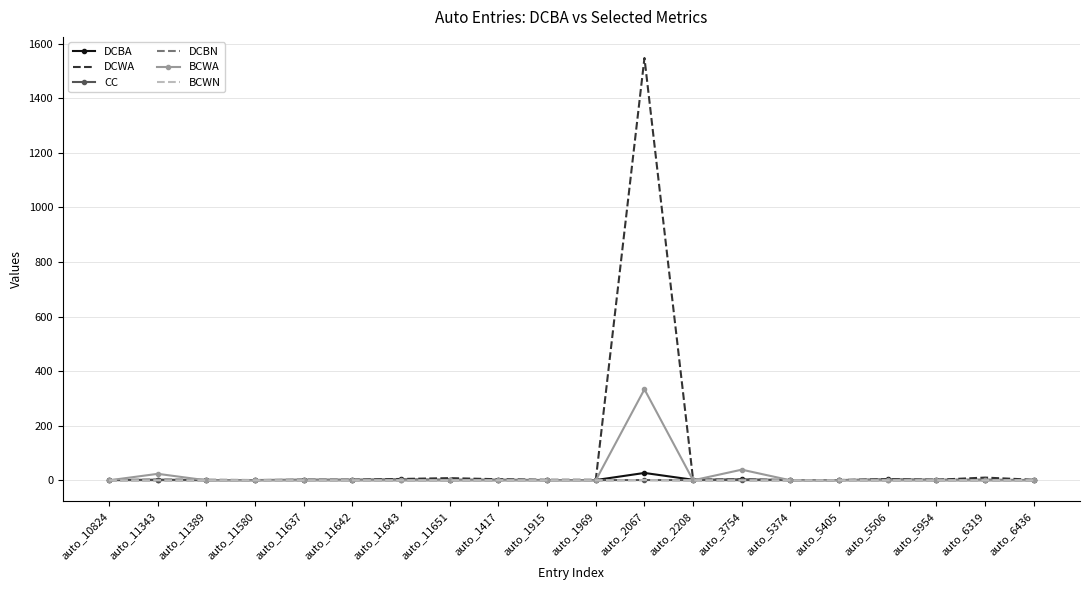

What are all the series names shown in the legend?

DCBA, DCWA, CC, DCBN, BCWA, BCWN